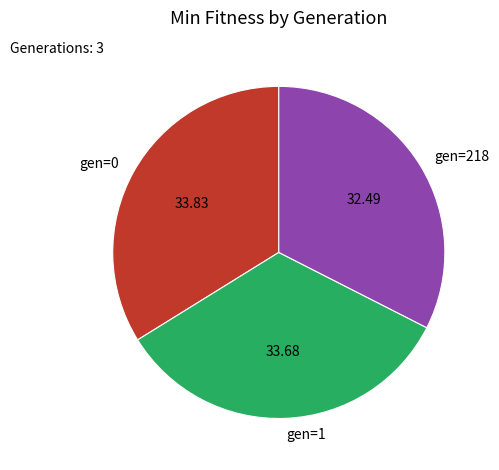

How many segments does this pie chart have?

3